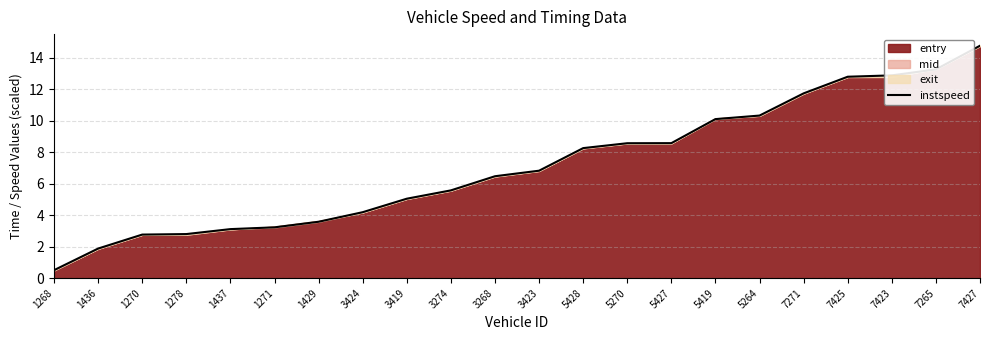

Read the value at 7271.

11.7